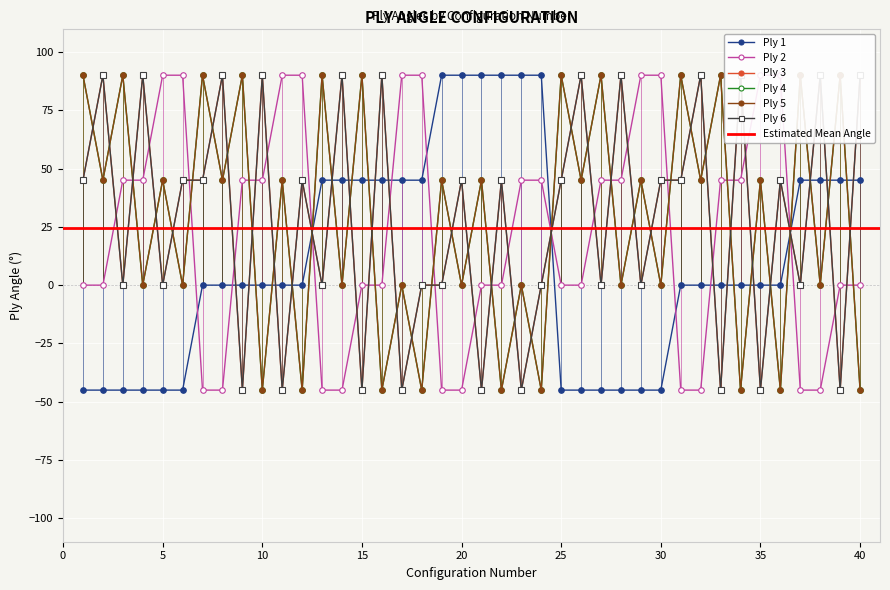

What is the average value of the Ply 6 series?

28